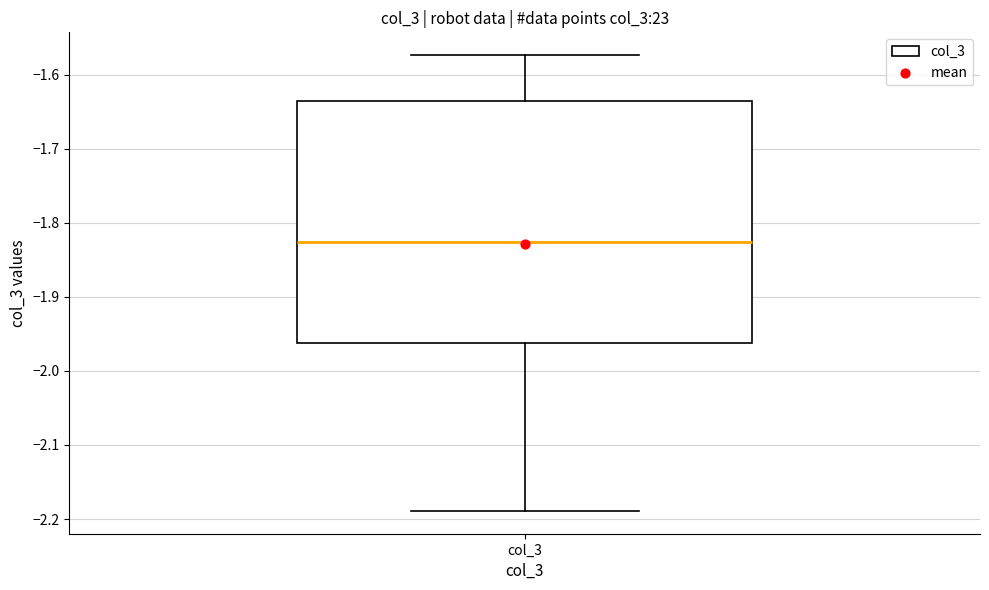

Read this box plot against the y-axis: the position of the median line, the range covered by the box, and the ends of both whiskers. The values are not printed on the chart, so give them approximately, as read against the axis.

median -1.83, box -1.96 to -1.64, whiskers -2.19 to -1.57